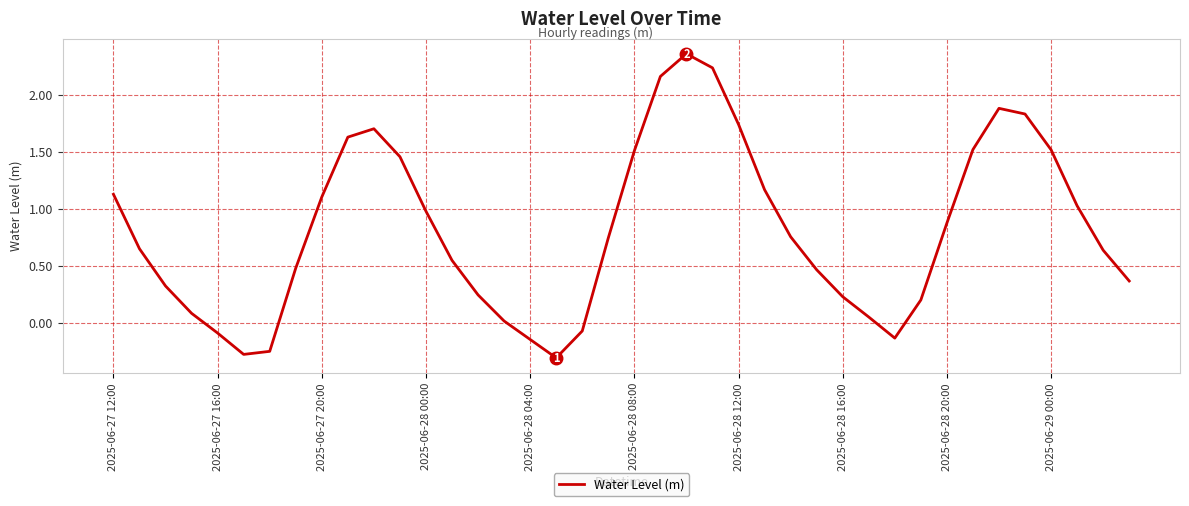

What is the difference between the maximum and minimum values?

2.7